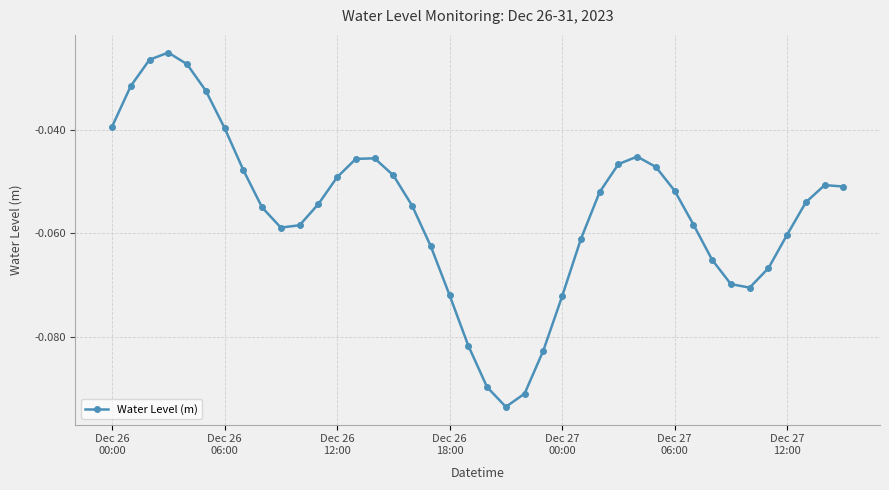

What is the sum of all values?

-2.2